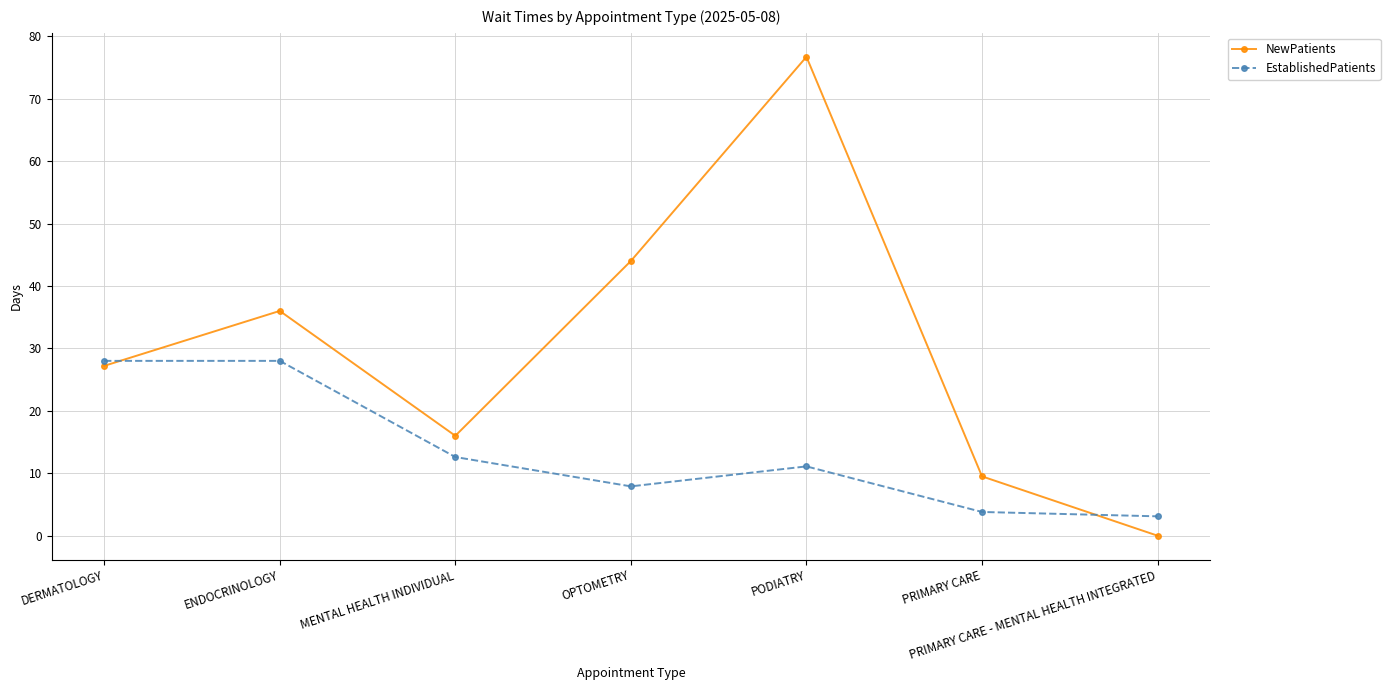

What is the average value of the NewPatients series?

29.9